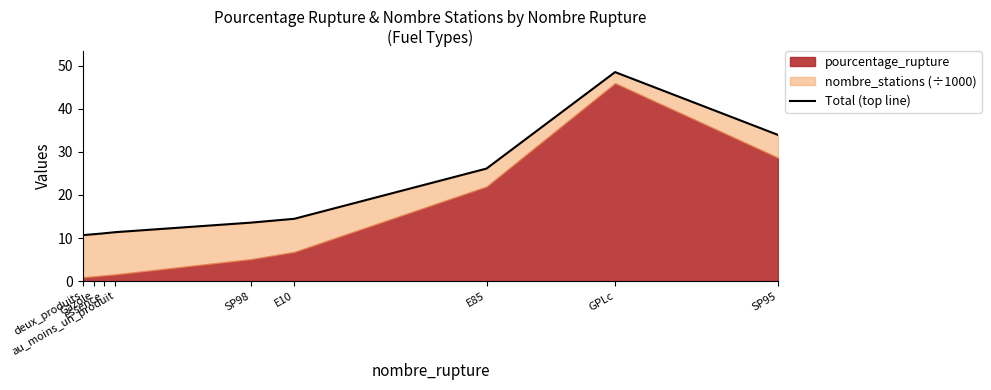

Between SP98 and deux_produits, which is larger?

SP98